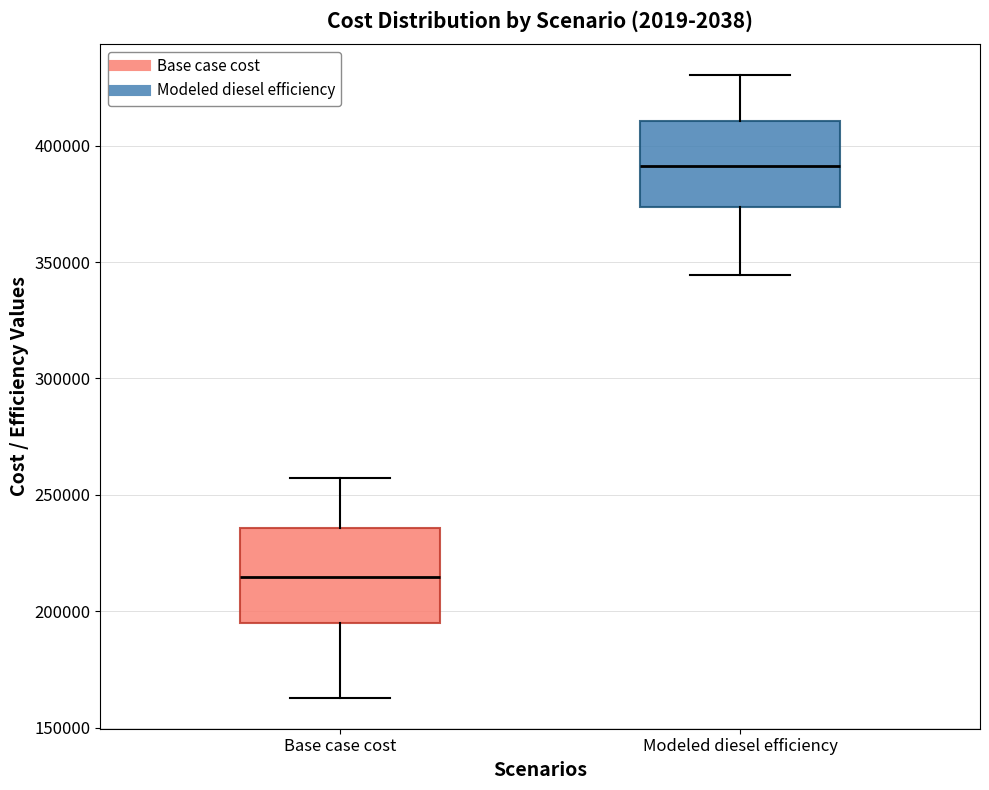

Where does the lower whisker of the box for Modeled diesel efficiency end on the y-axis? The values are not printed on the chart, so give them approximately, as read against the axis.

345000